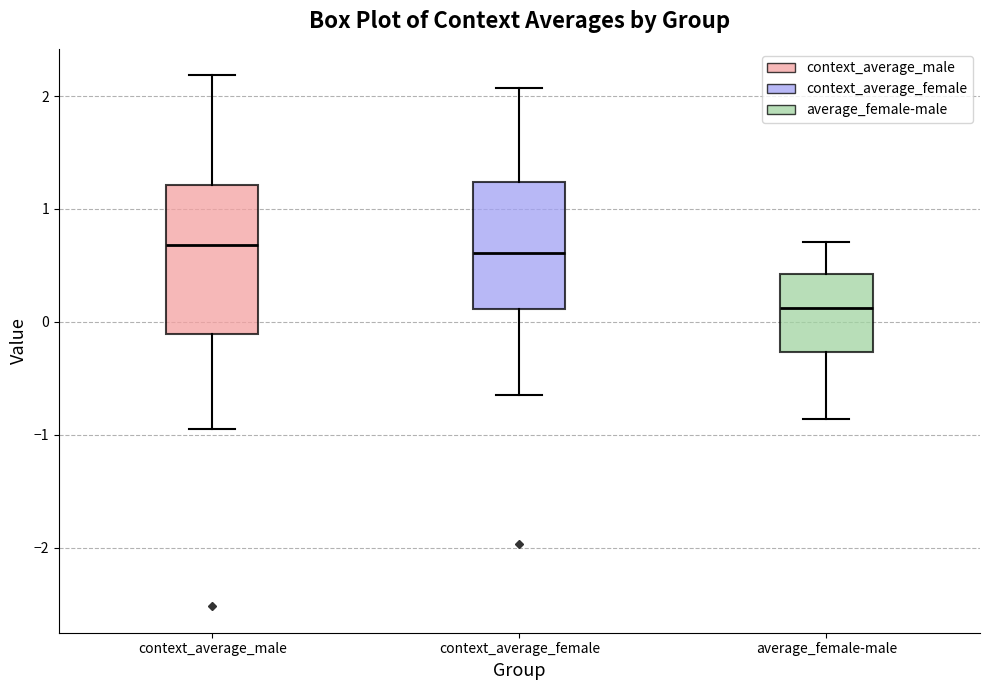

Which box is the tallest, from its lower edge to its upper edge?

context_average_male